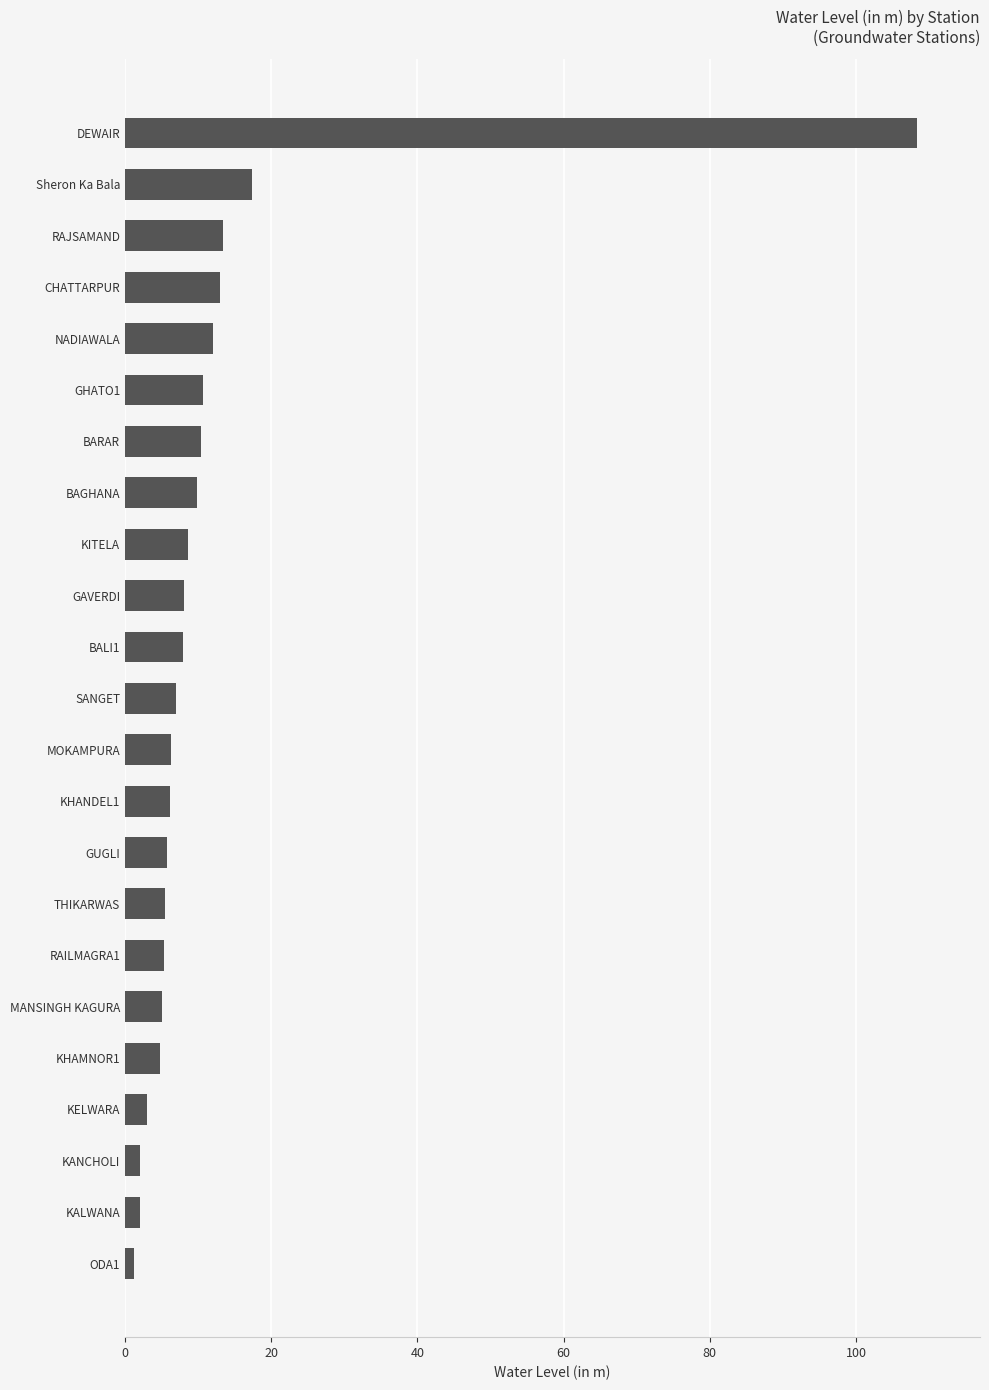

Which category has the highest value across all series?

DEWAIR